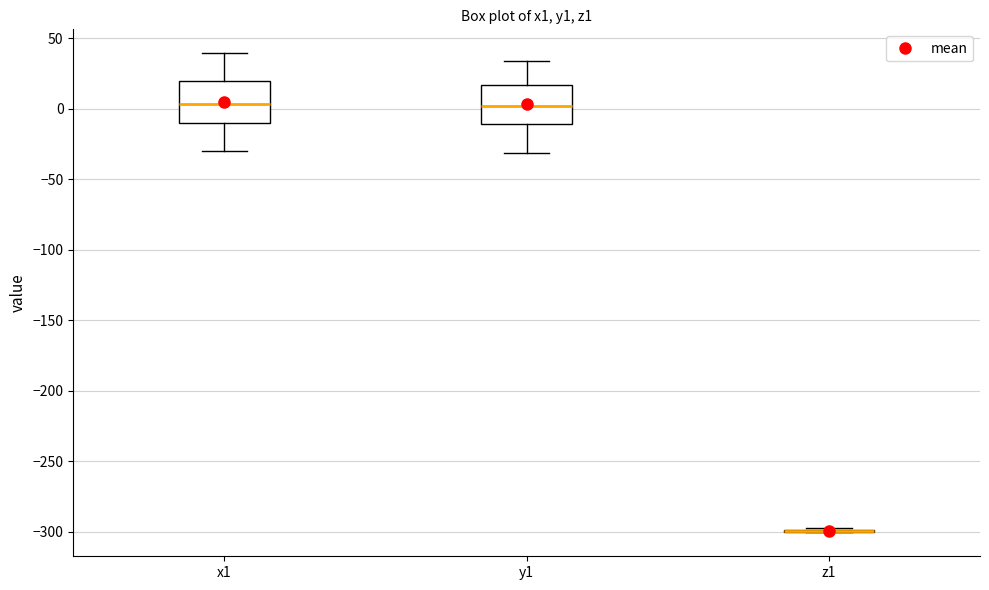

Reading left to right, transcribe this box plot: for each box, give where its median line is, the range the box spans, and where its two whiskers end, as read against the y-axis. The values are not printed on the chart, so give them approximately, as read against the axis.

x1: median 5, box -10 to 20, whiskers -30 to 40
y1: median 0, box -10 to 15, whiskers -30 to 35
z1: box collapsed to a line at -300, whiskers -300 to -295